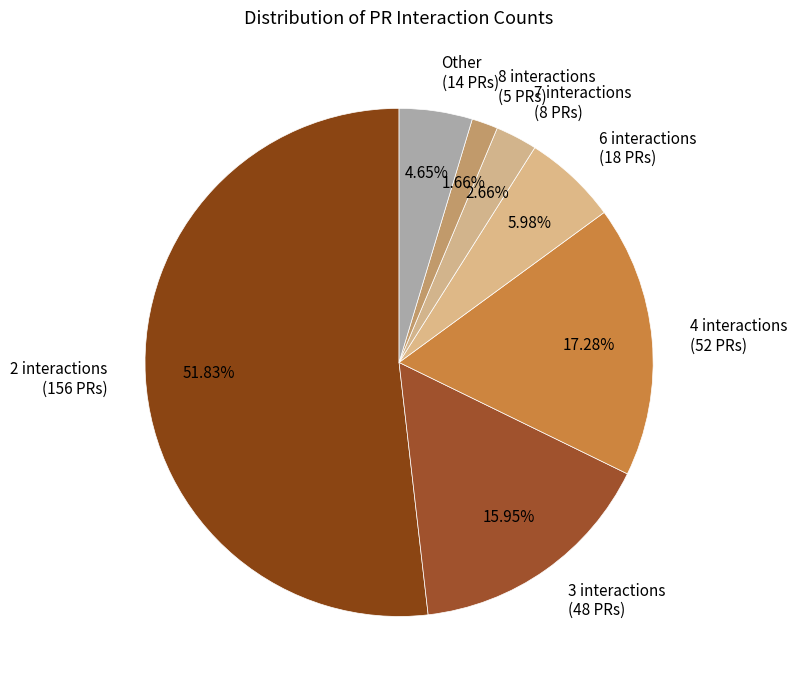

Which slice is the largest?

2 interactions (156 PRs)